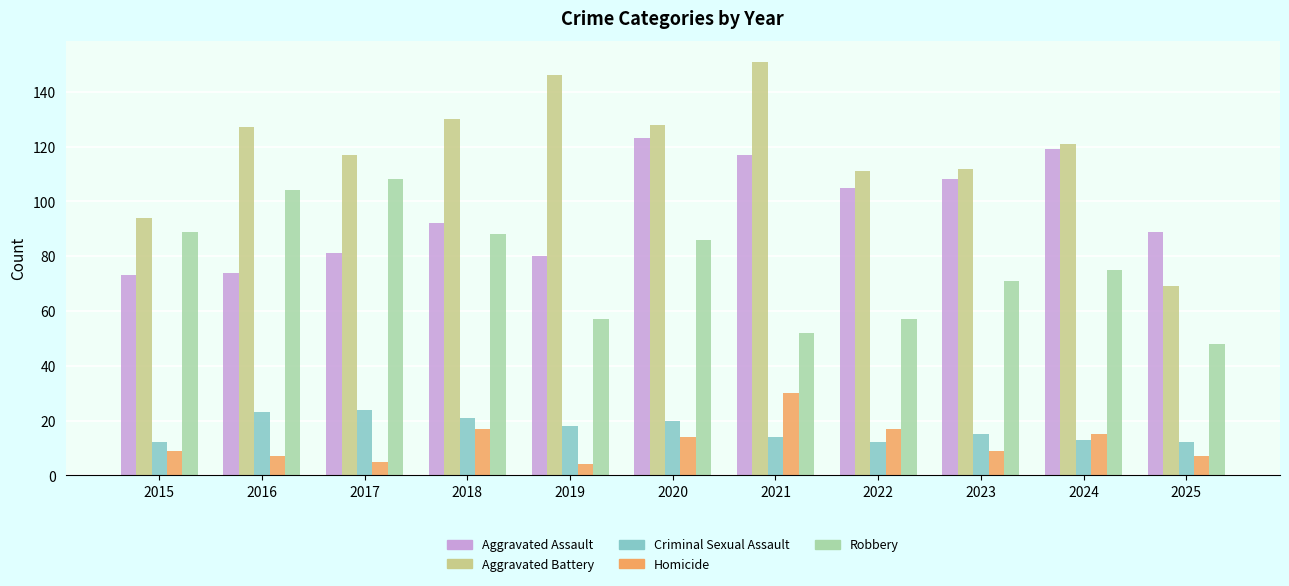

What value does the Homicide series have at 2020, to the nearest 5?

15